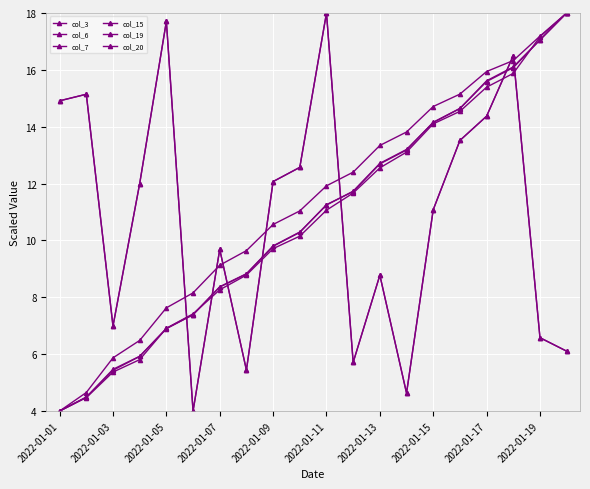

What is the difference between the maximum and minimum values in the col_20 series?

14.0